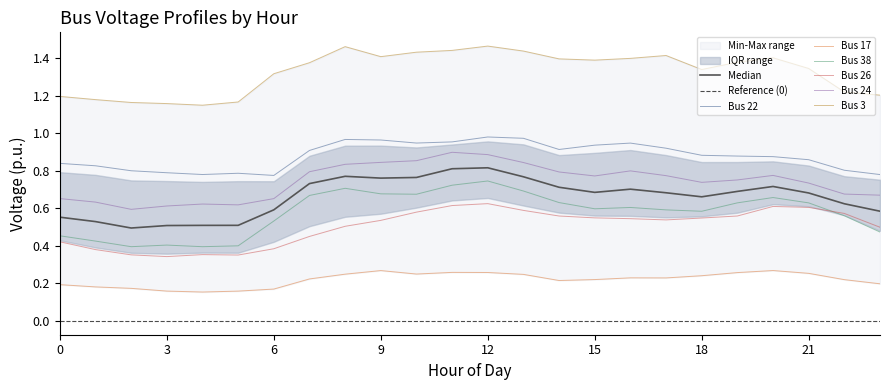

True or false: Bus 22 and Bus 38 cross at least once.

False